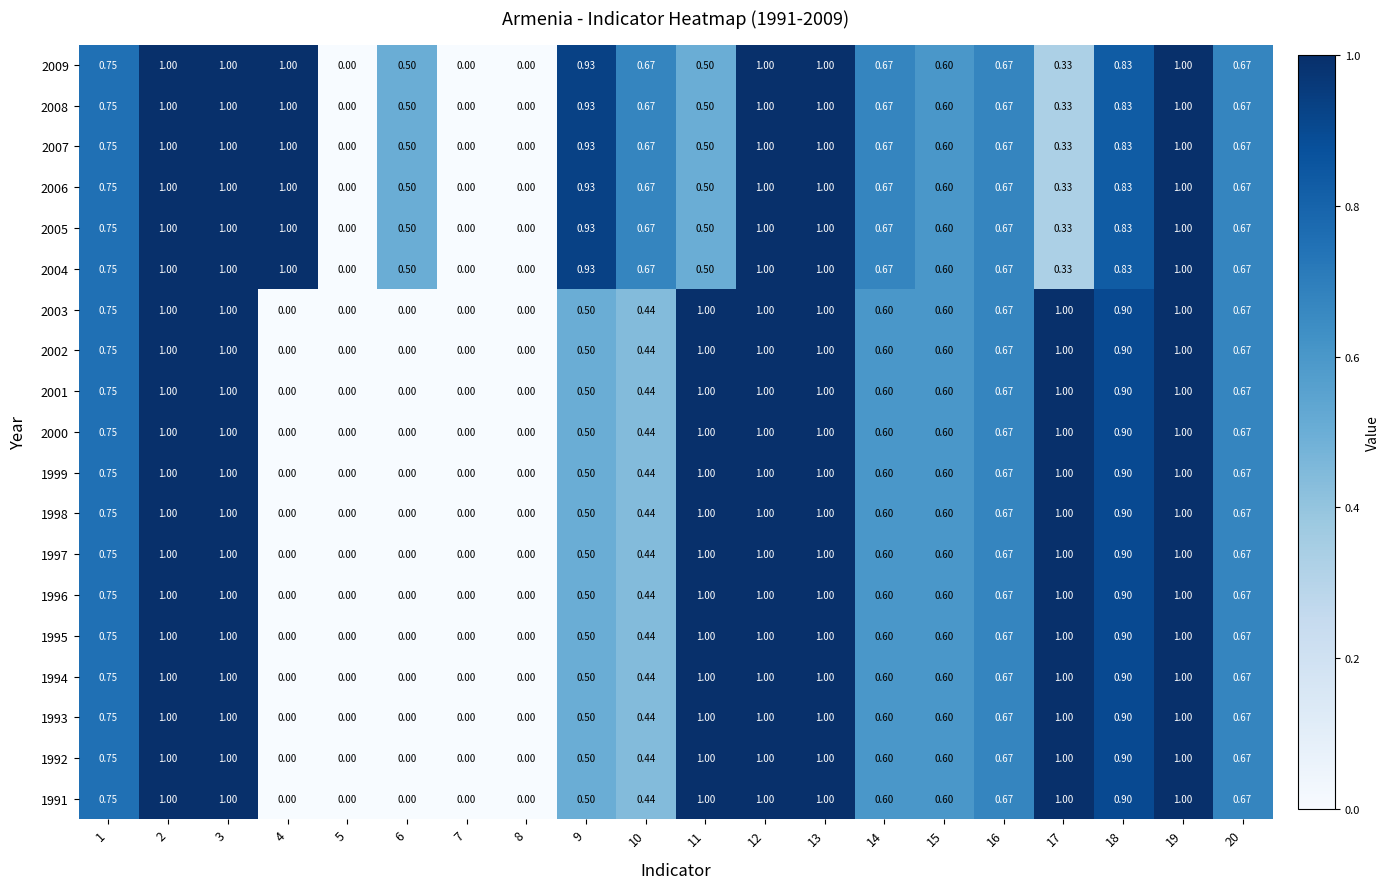

Is the value of 1991 at 6 greater than the value of 2003 at 17?

No